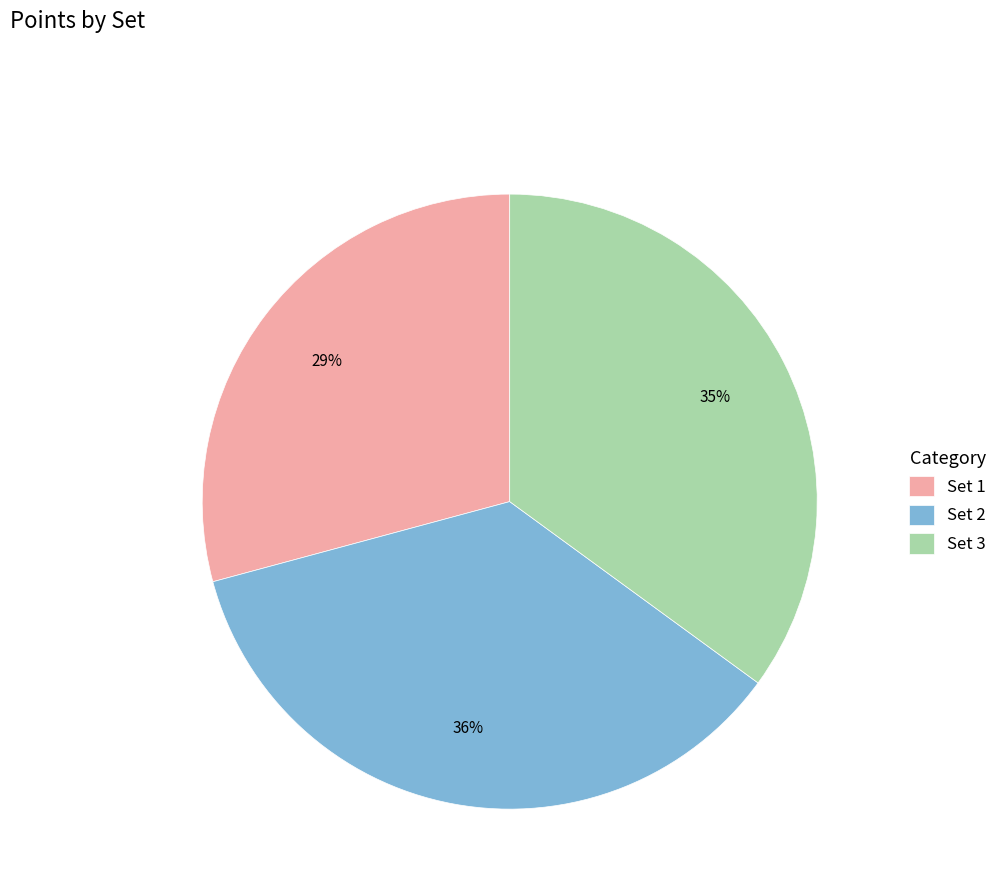

How many segments does this pie chart have?

3